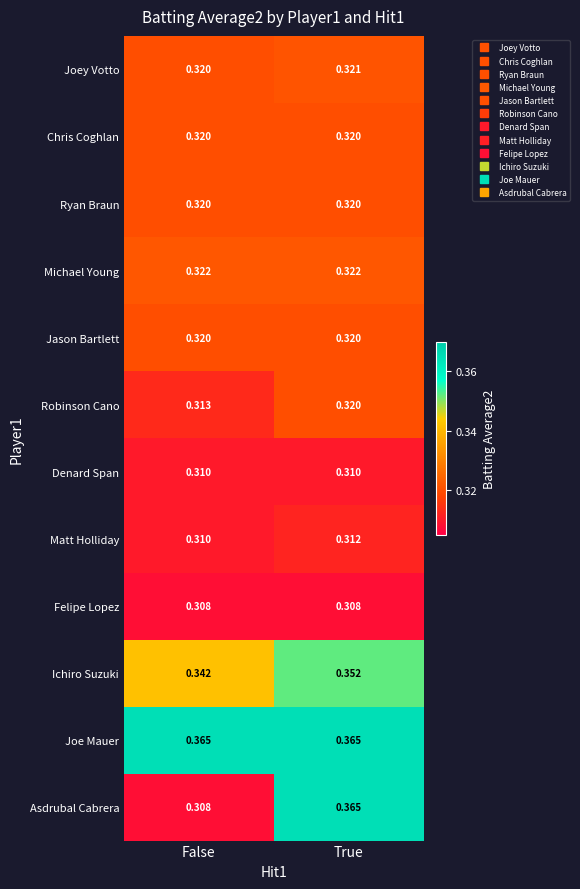

Which series has the largest total across all categories?

Joe Mauer